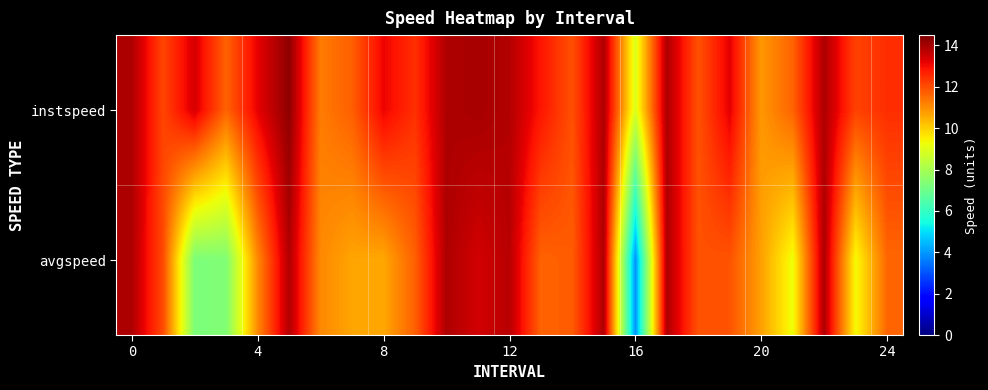

What is the greatest value displayed?

14.3